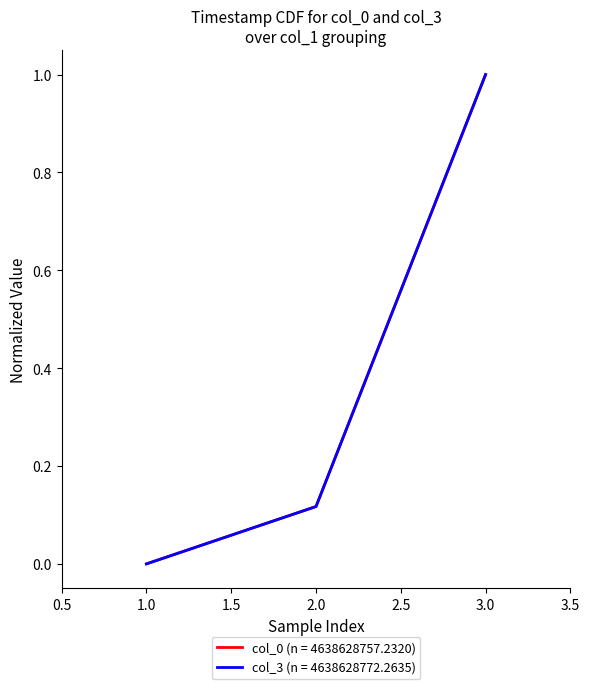

The value of col_0 (n = 4638628757.2320) at 3.0 is 0.7. True or false?

False